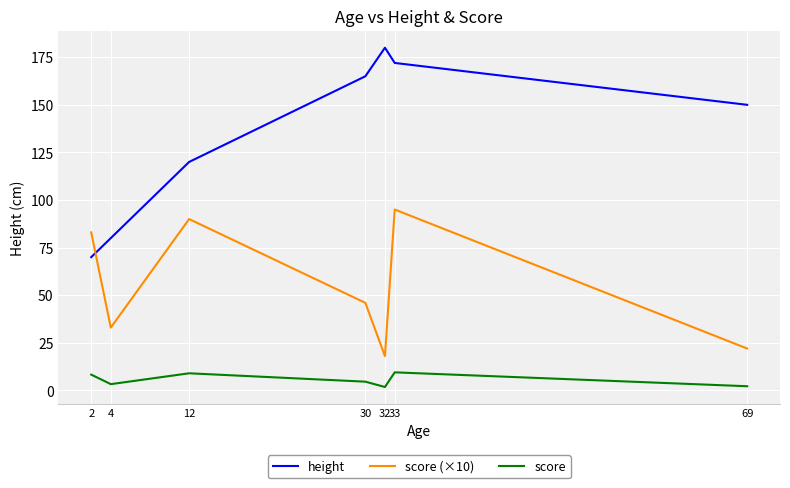

How many intersections are there between height and score (×10)?

1